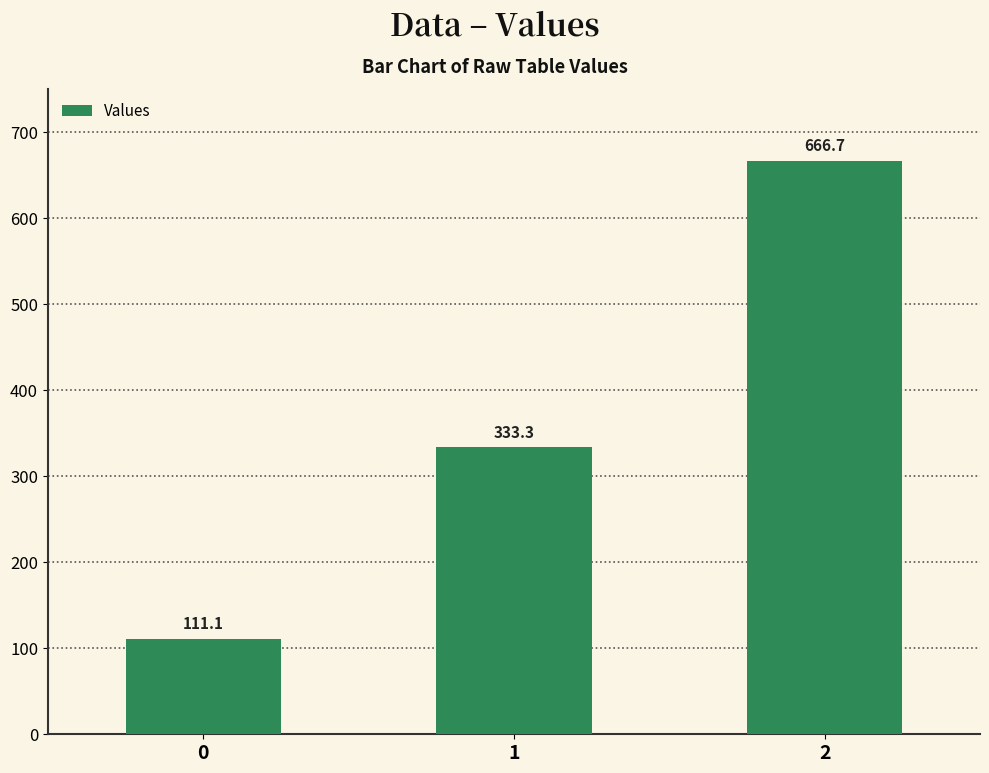

What is the value of the 1st bar from the left?

111.1